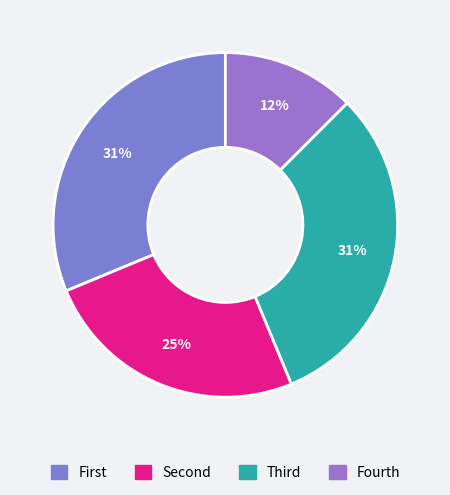

How many slices are in this pie chart?

4